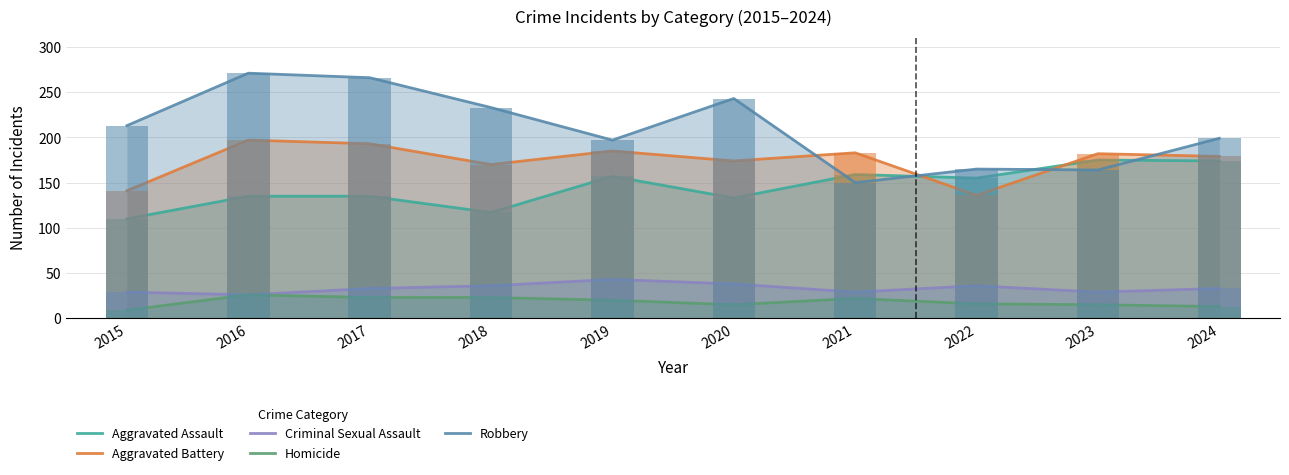

Which series has the largest range (max minus min)?

Robbery